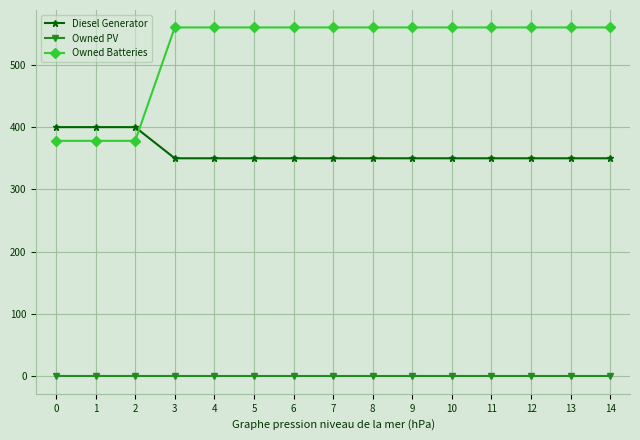

Which series changed the most between 1 and 10?

Owned Batteries